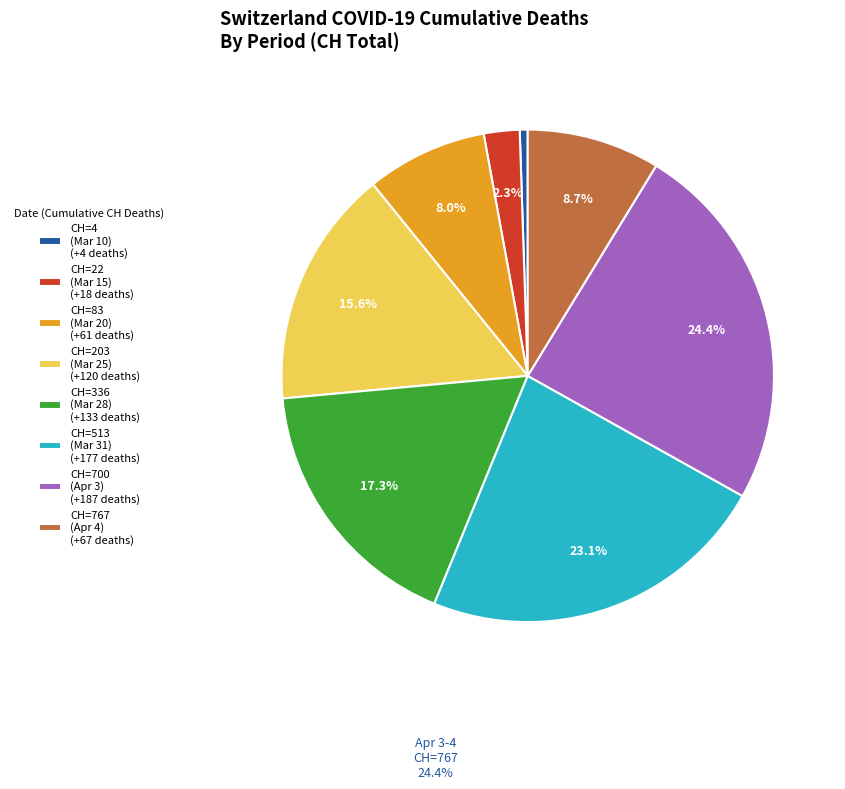

Does CH=336 (Mar 28) (+133 deaths) represent more than half of the total?

No